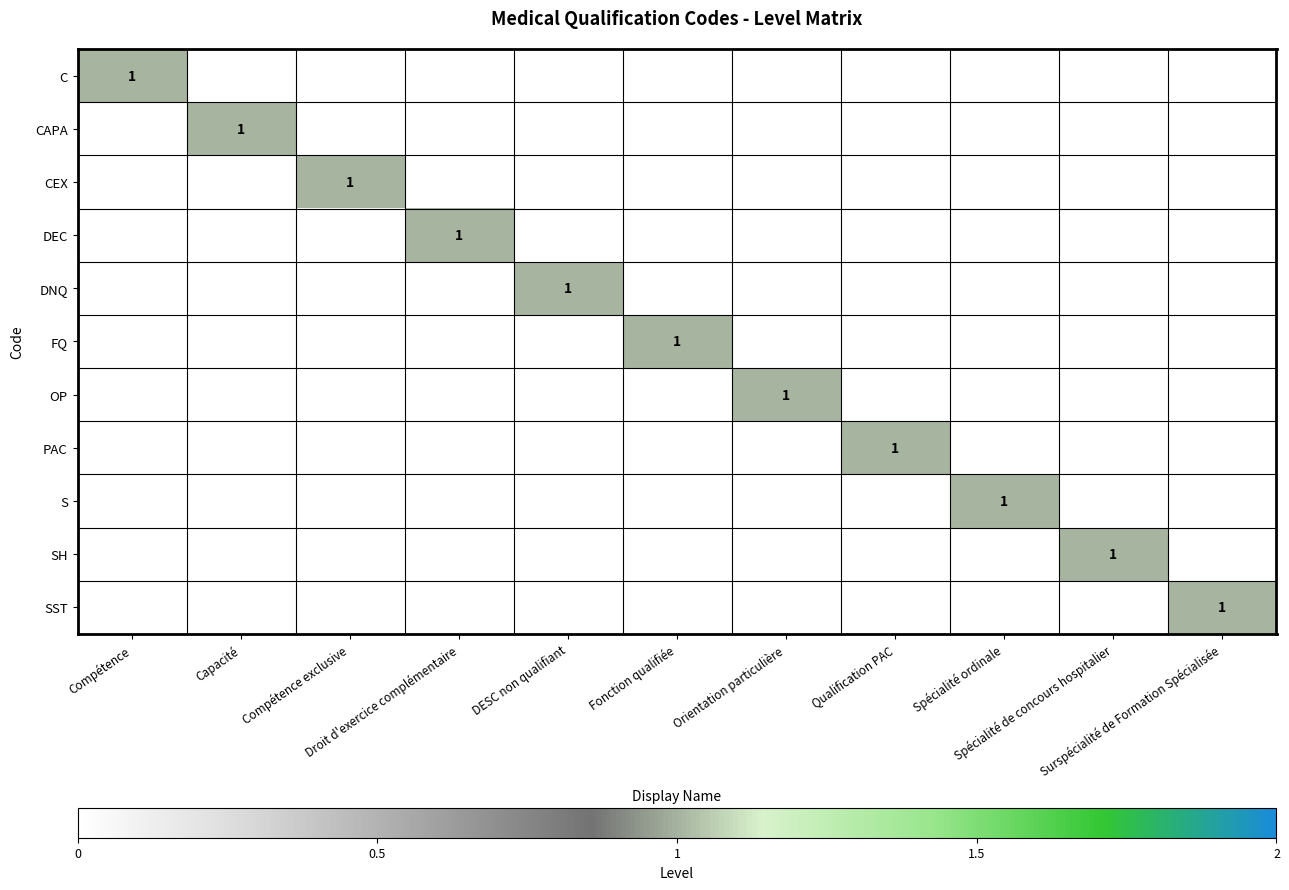

At how many categories does at least one series exceed 0?

11